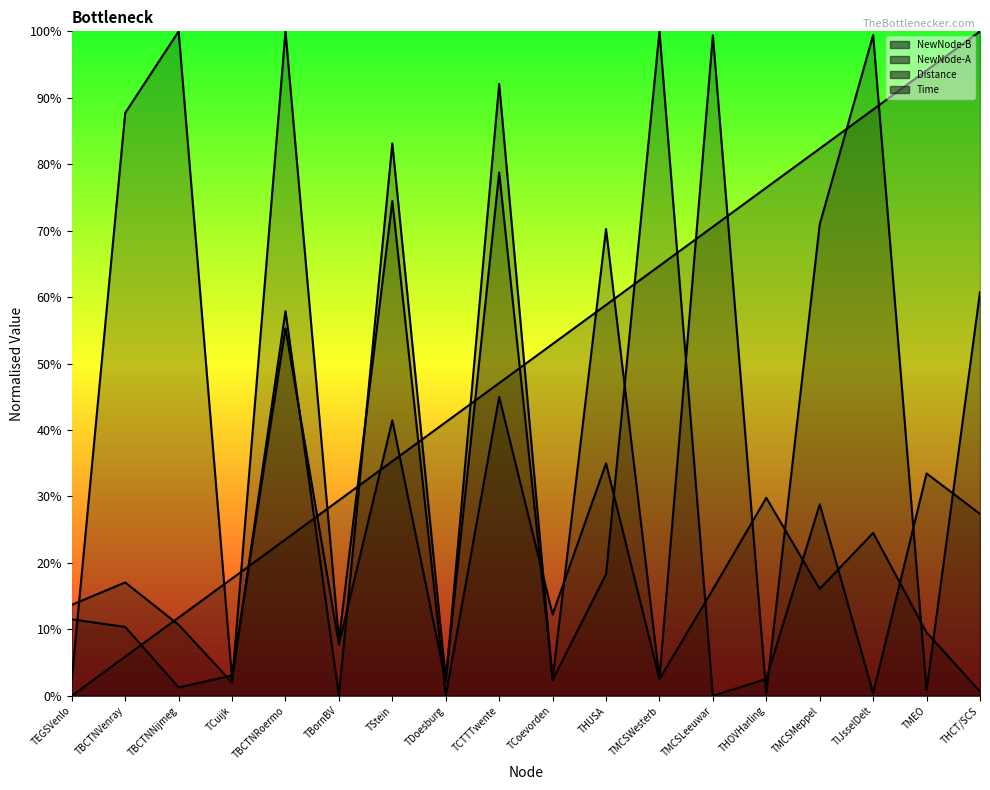

Between which two adjacent categories do NewNode-B line and Distance line first intersect?

TEGSVenlo and TBCTNVenray